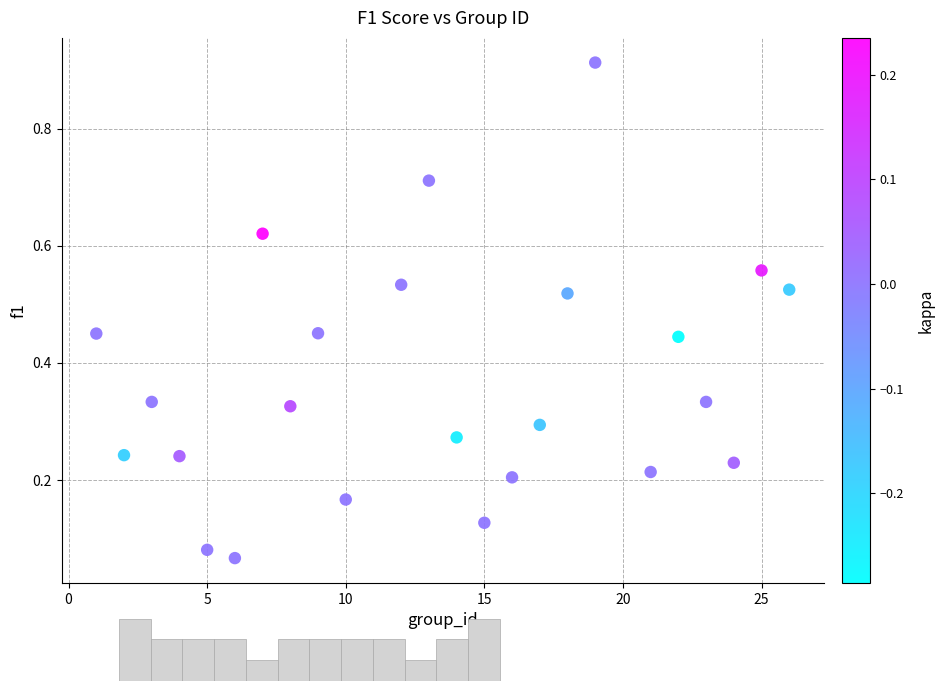

What is the range of Y values (max minus min)?

0.8